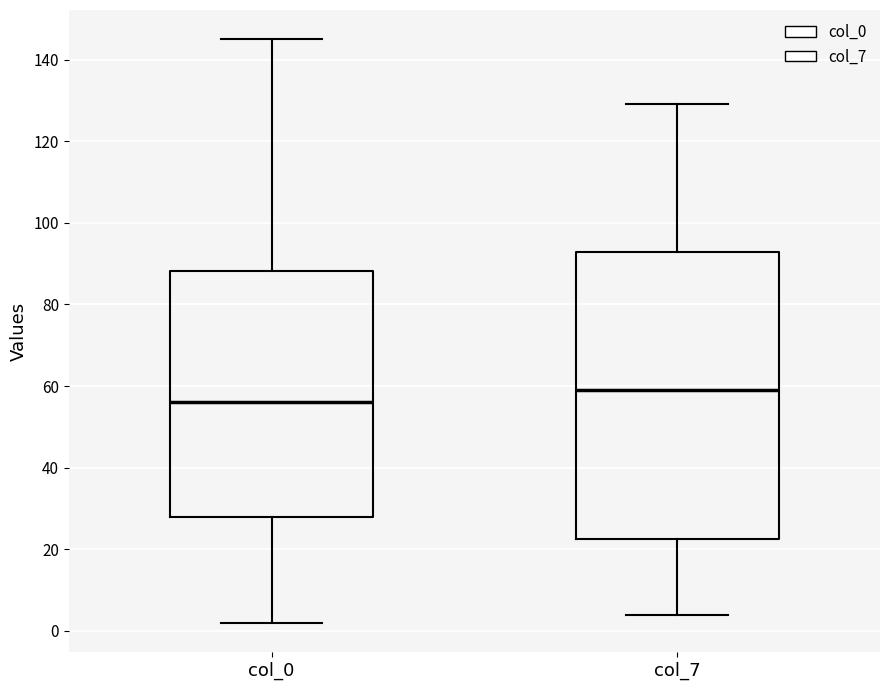

Where does the upper whisker of the box for col_7 end on the y-axis? The values are not printed on the chart, so give them approximately, as read against the axis.

130